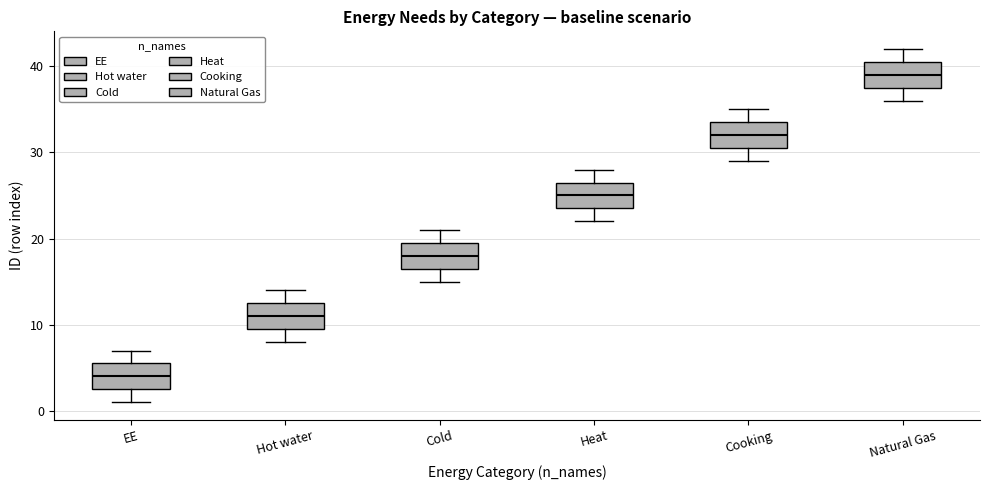

Where is the upper edge of the box for Natural Gas on the y-axis? The values are not printed on the chart, so give them approximately, as read against the axis.

41